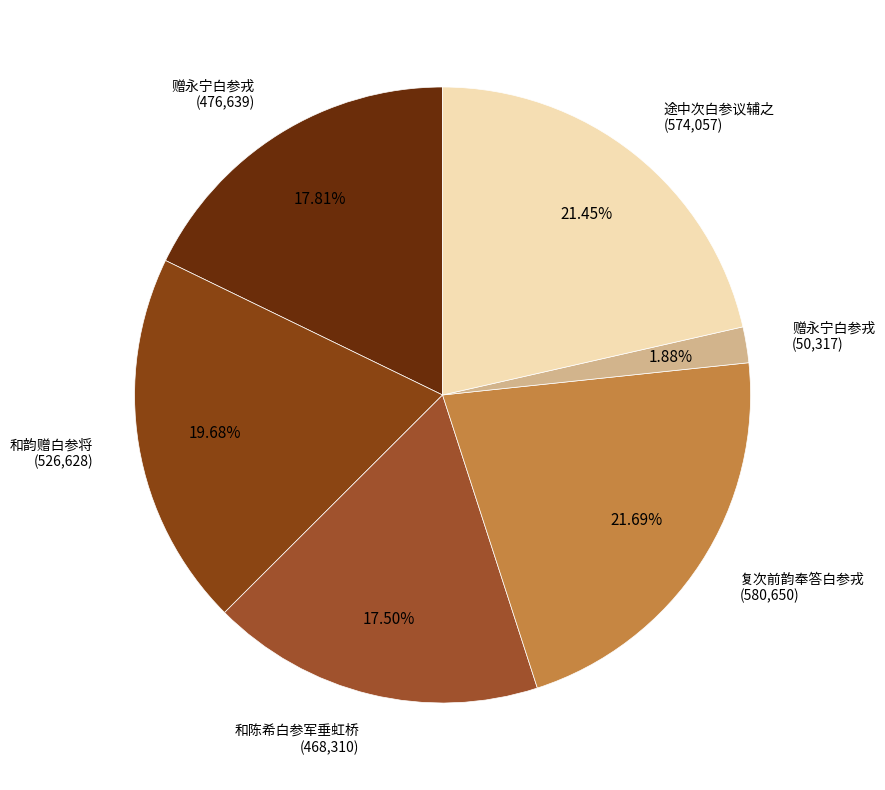

How many segments does this pie chart have?

6